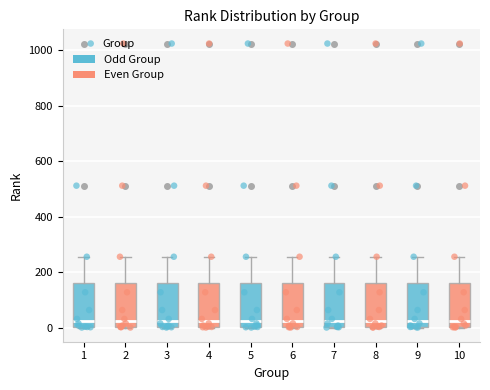

Reading left to right, transcribe this box plot: for each box, give where its median line is, the range the box spans, and where its two whiskers end, as read against the y-axis. The values are not printed on the chart, so give them approximately, as read against the axis.

1: median 20, box 0 to 160, whiskers 0 to 260
2: median 20, box 0 to 160, whiskers 0 to 260
3: median 20, box 0 to 160, whiskers 0 to 260
4: median 20, box 0 to 160, whiskers 0 to 260
5: median 20, box 0 to 160, whiskers 0 to 260
6: median 20, box 0 to 160, whiskers 0 to 260
7: median 20, box 0 to 160, whiskers 0 to 260
8: median 20, box 0 to 160, whiskers 0 to 260
9: median 20, box 0 to 160, whiskers 0 to 260
10: median 20, box 0 to 160, whiskers 0 to 260